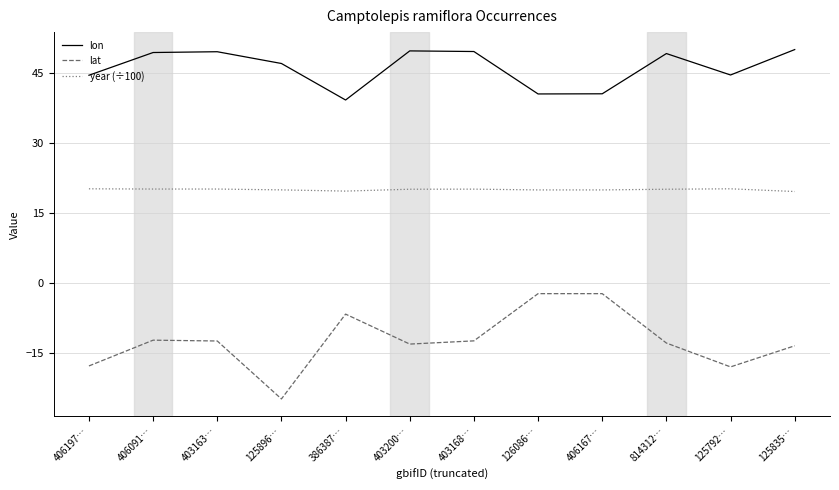

Is the value of lat at 125835… greater than the value of year (÷100) at 403168…?

No